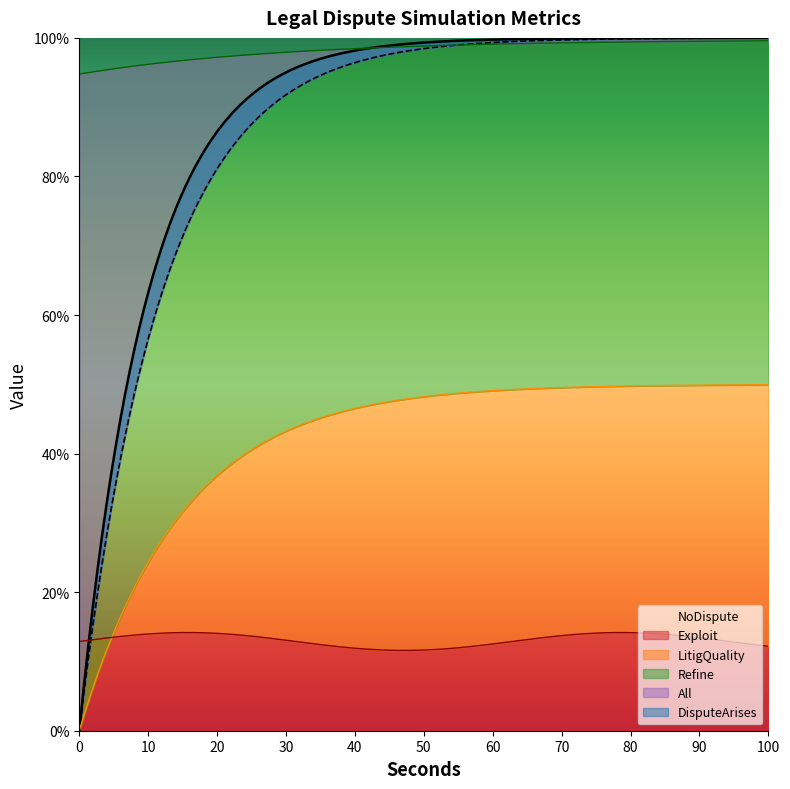

Does the chart have visible grid lines?

No